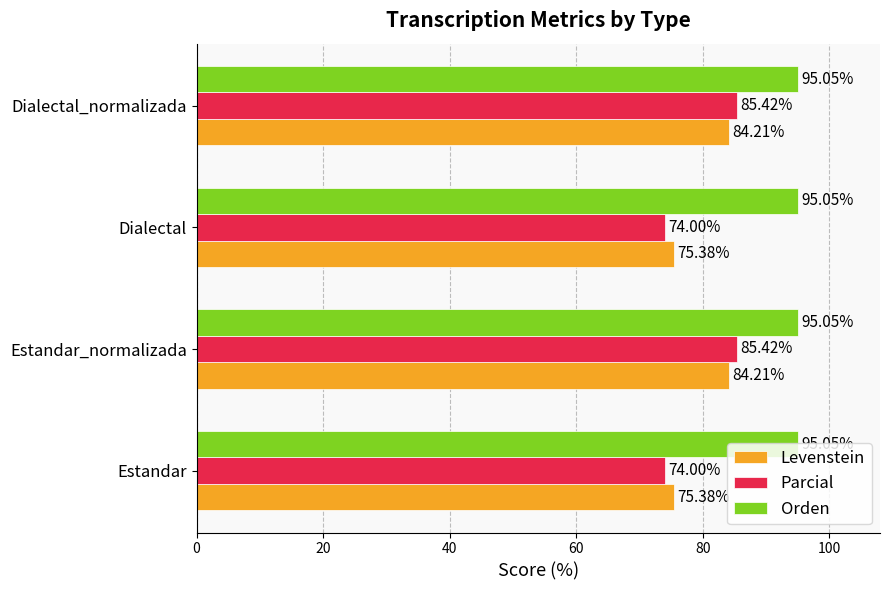

What is the difference between the second highest and minimum values in the Parcial series?

11.4